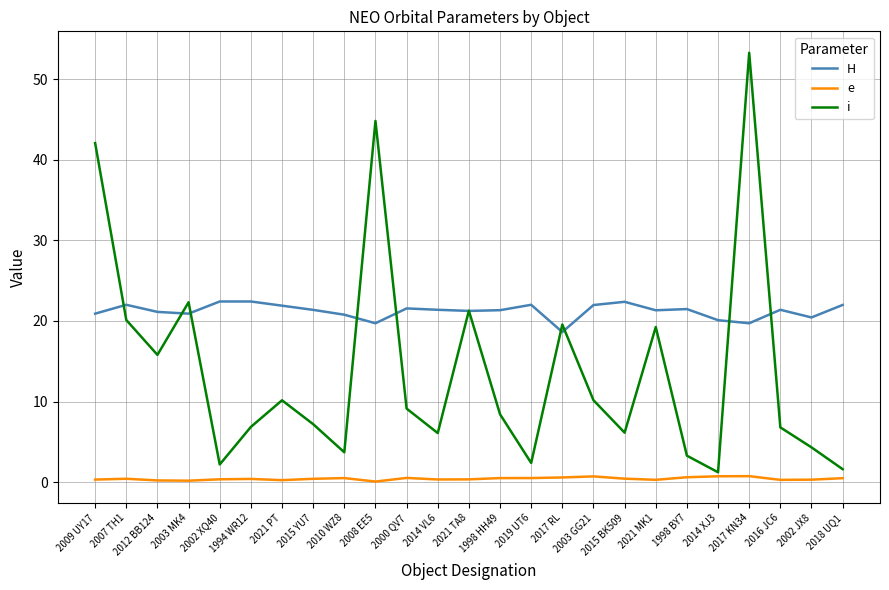

Rank the series at 2021 PT from highest to lowest value.

H, i, e